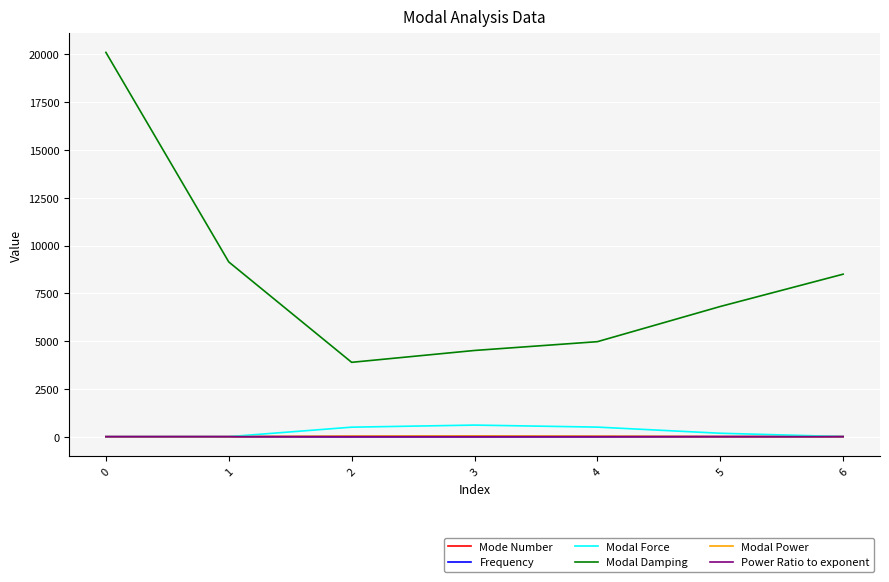

Which series ends up on top after the final intersection of Modal Force and Mode Number?

Mode Number